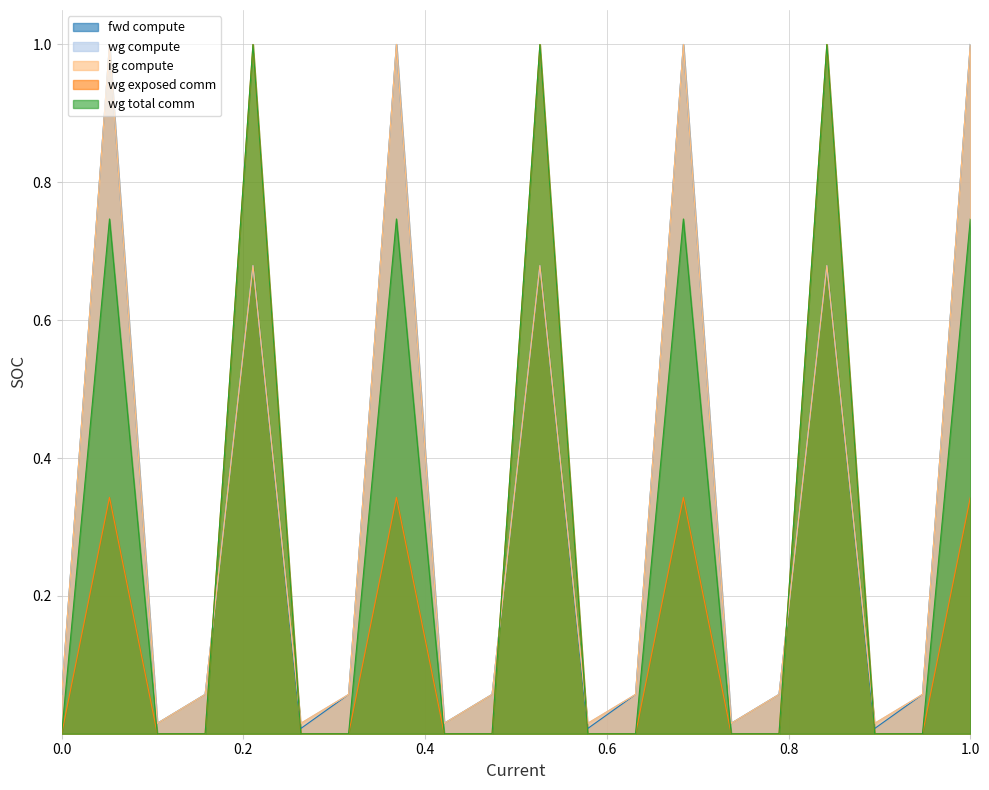

After their last crossing, which series has the higher values: fwd compute or wg exposed comm?

fwd compute